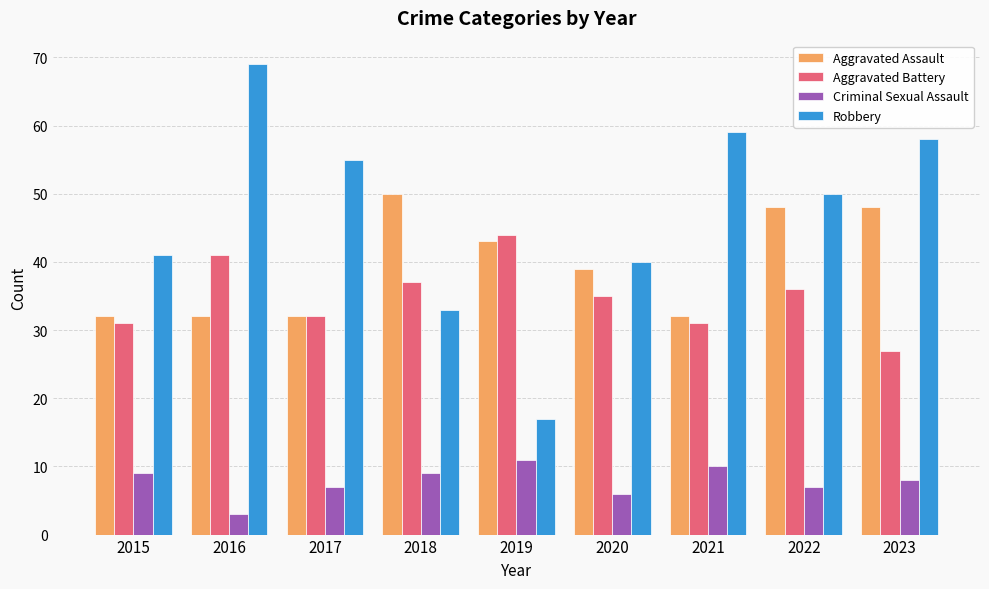

At which label is Aggravated Battery closest to 35?

2020